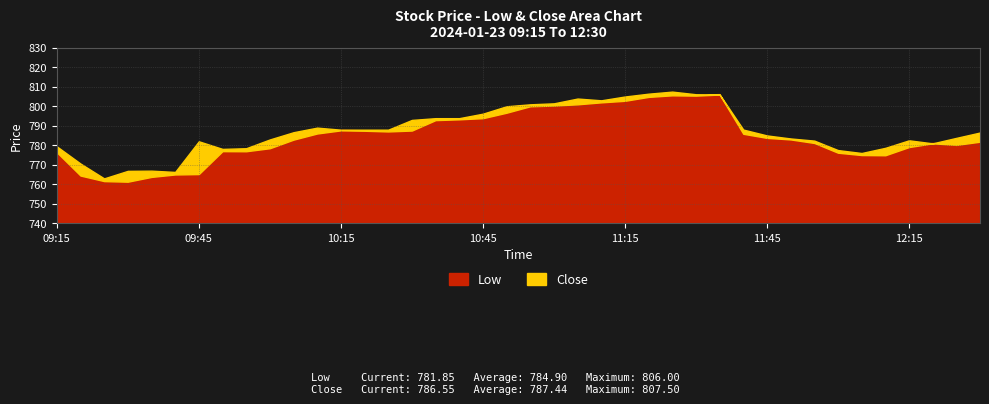

What value does the Close series have at 11:35?

806.0